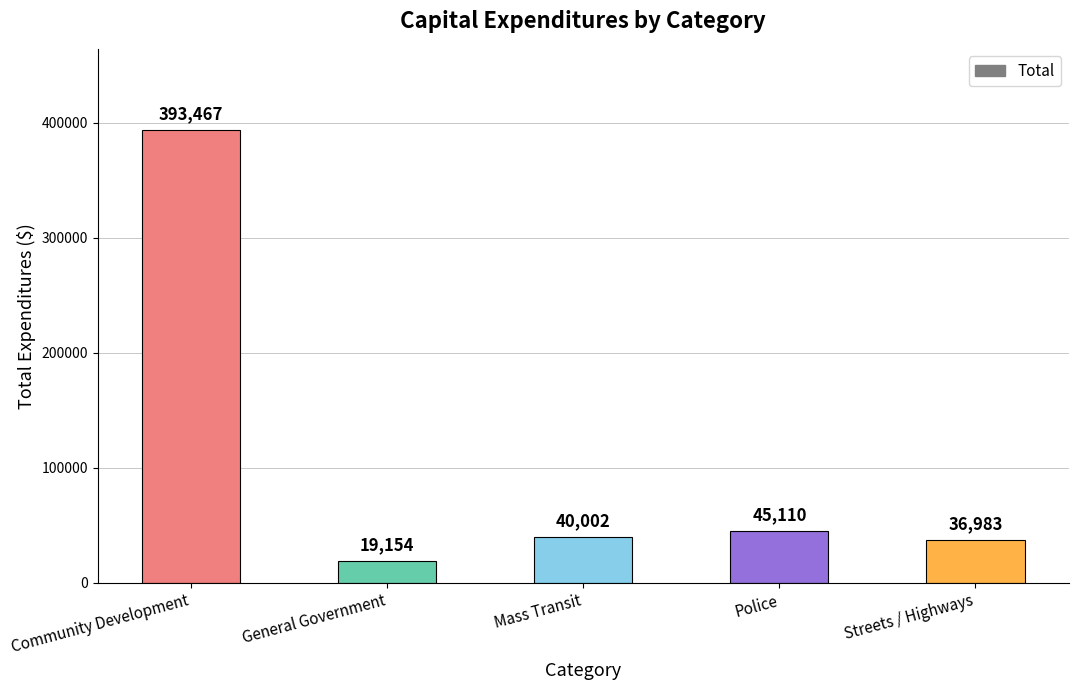

What is the sum of the values at Community Development and Mass Transit?

433469